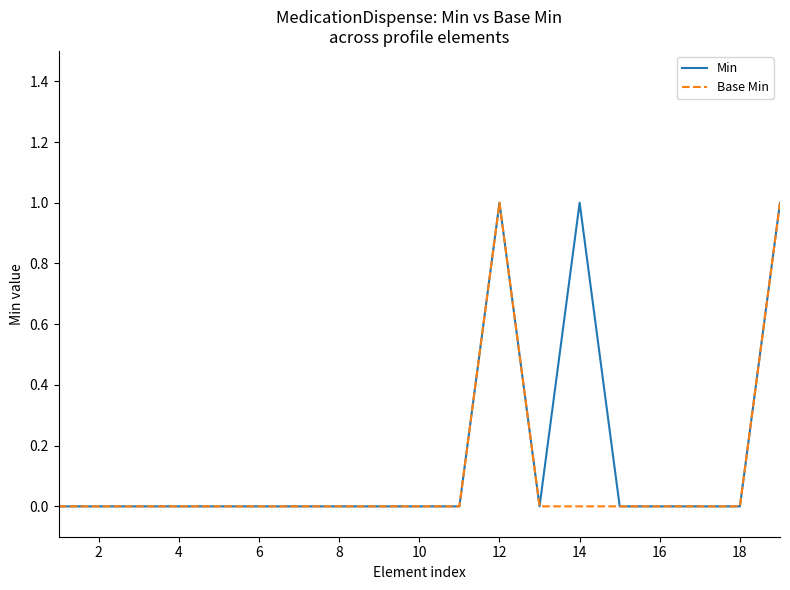

In Base Min, how many points are higher than both neighbors (excluding endpoints)?

1